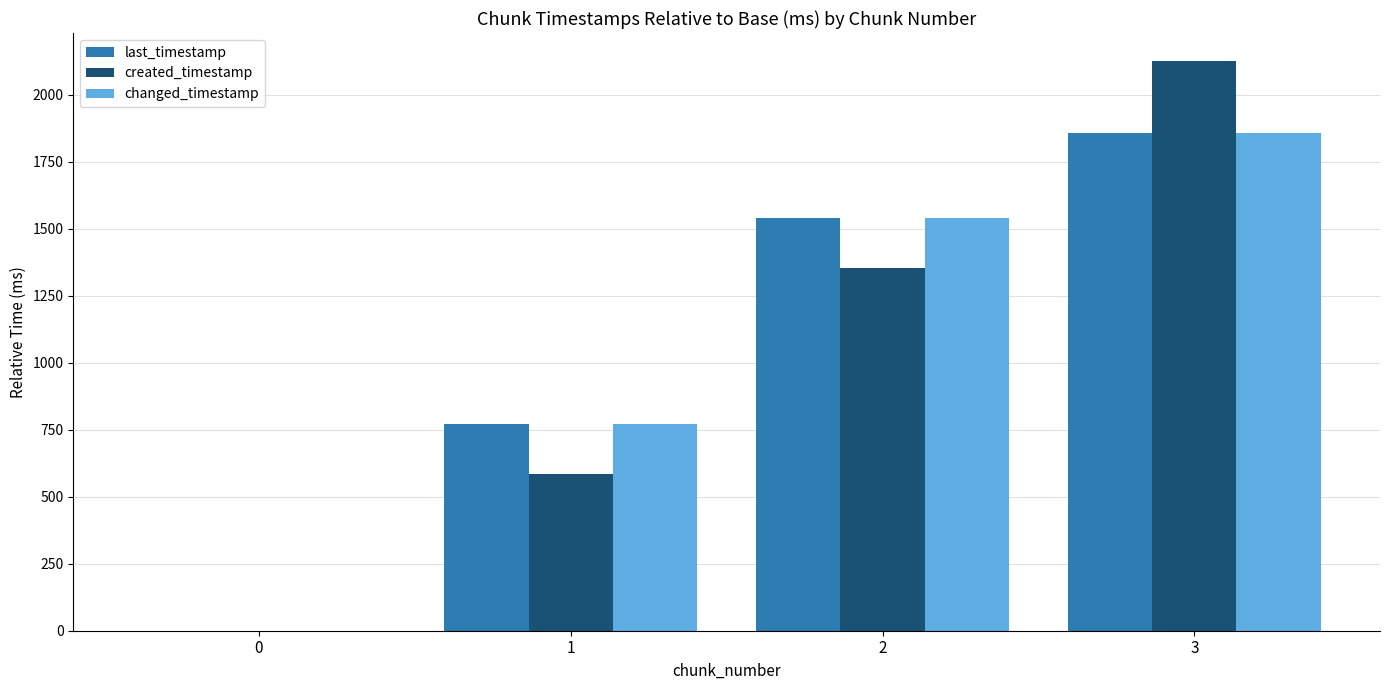

Does the chart contain stacked bars?

No